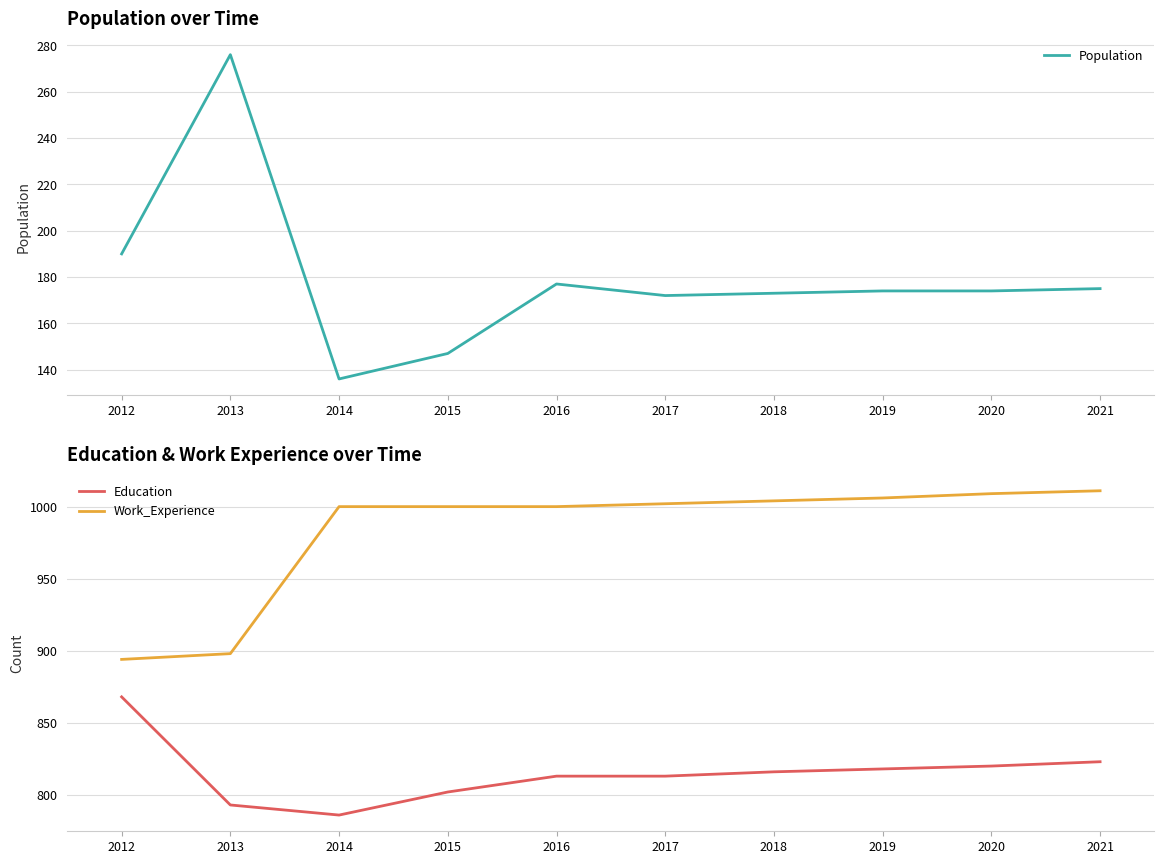

Rank the series by their maximum value, from highest to lowest.

Work_Experience, Education, Population